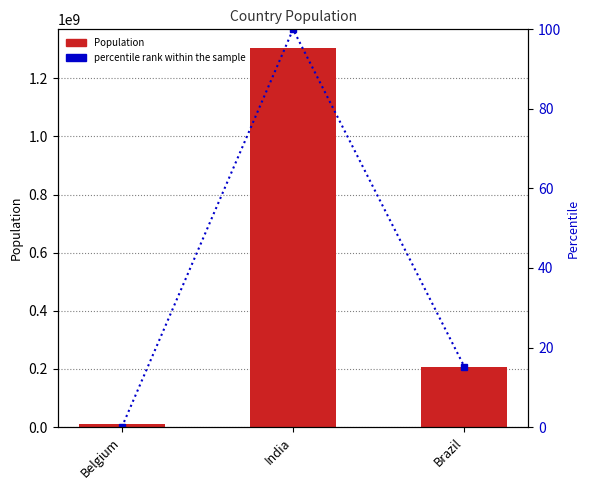

Is it true that percentile rank within the sample equals 161.7 at India?

False